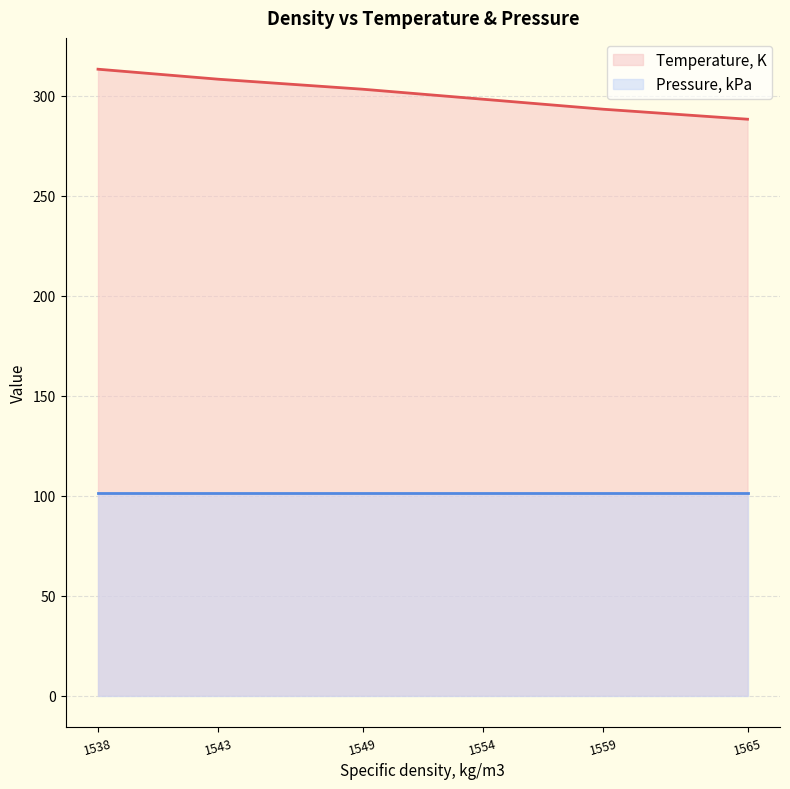

What is the ratio of the value at 1549 to the value at 1538?

1.0